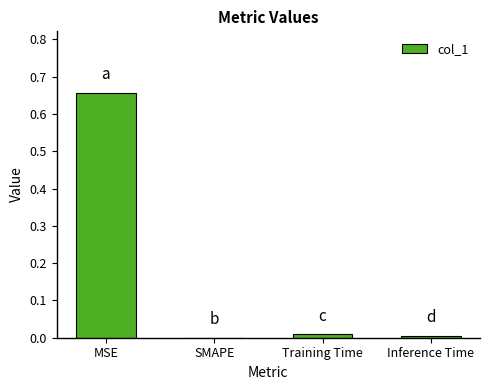

True or false: the data shows 0.0 at Inference Time.

True